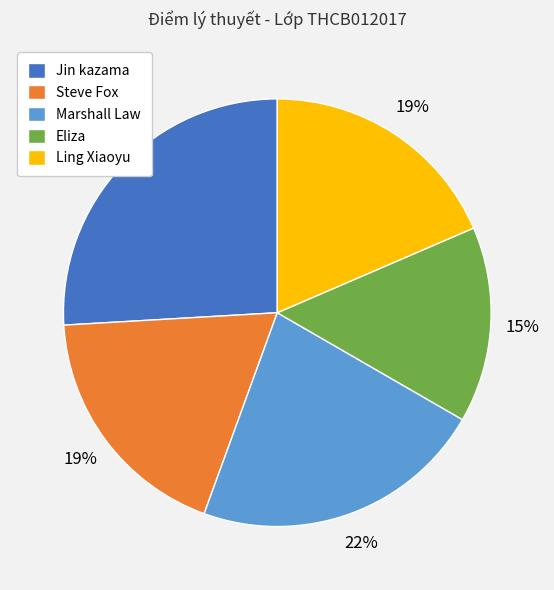

Does any single category account for the majority?

No